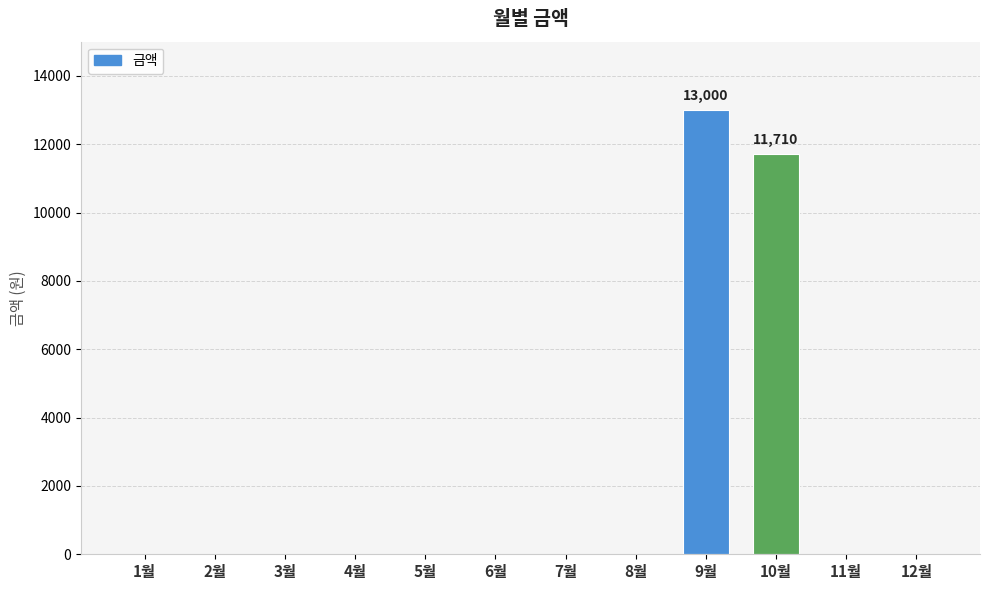

What is the sum of all values?

24710